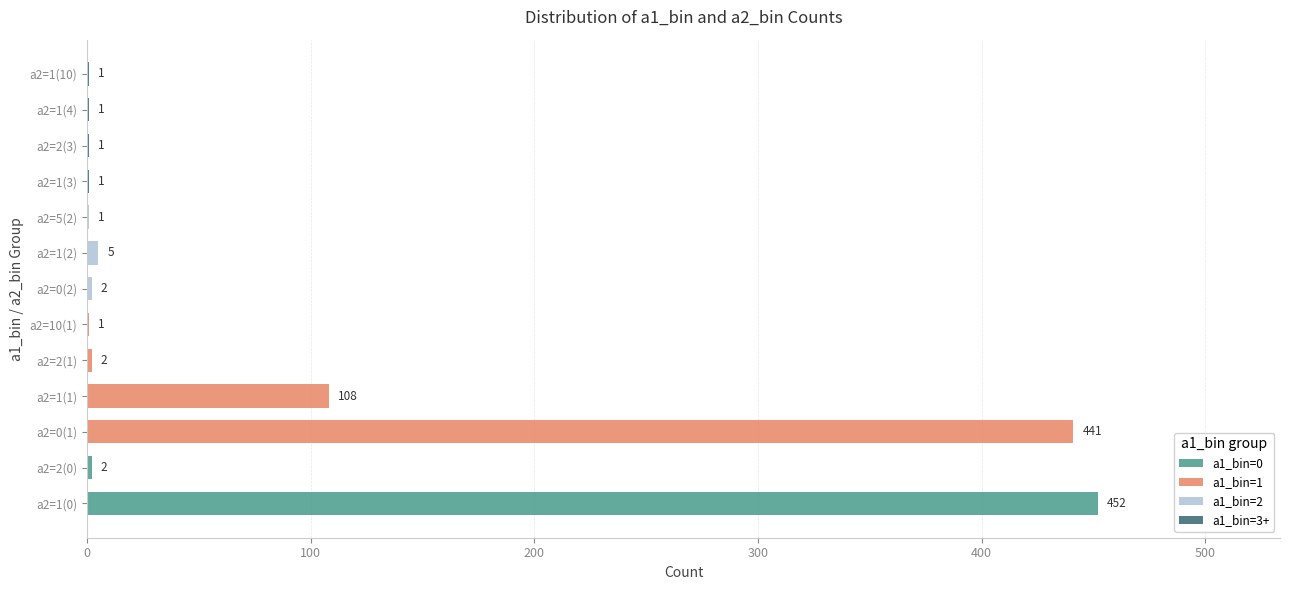

At which label does a1_bin=0 reach its peak?

a2=1(0)